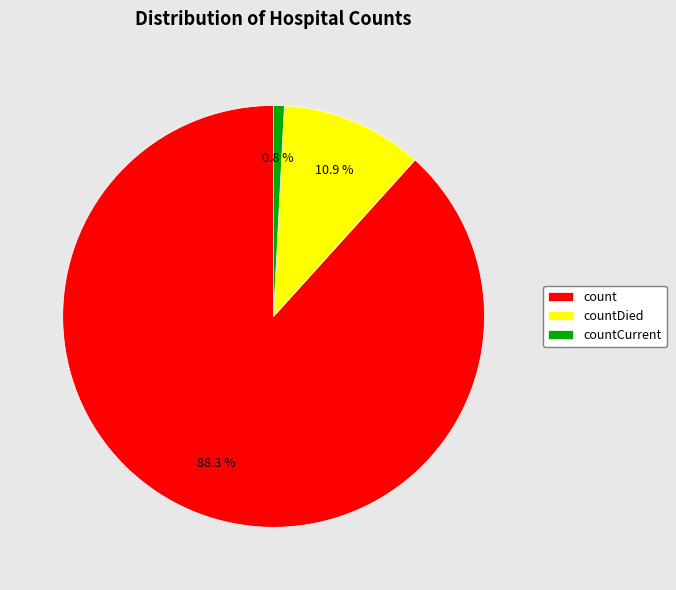

Which slice is the largest?

count